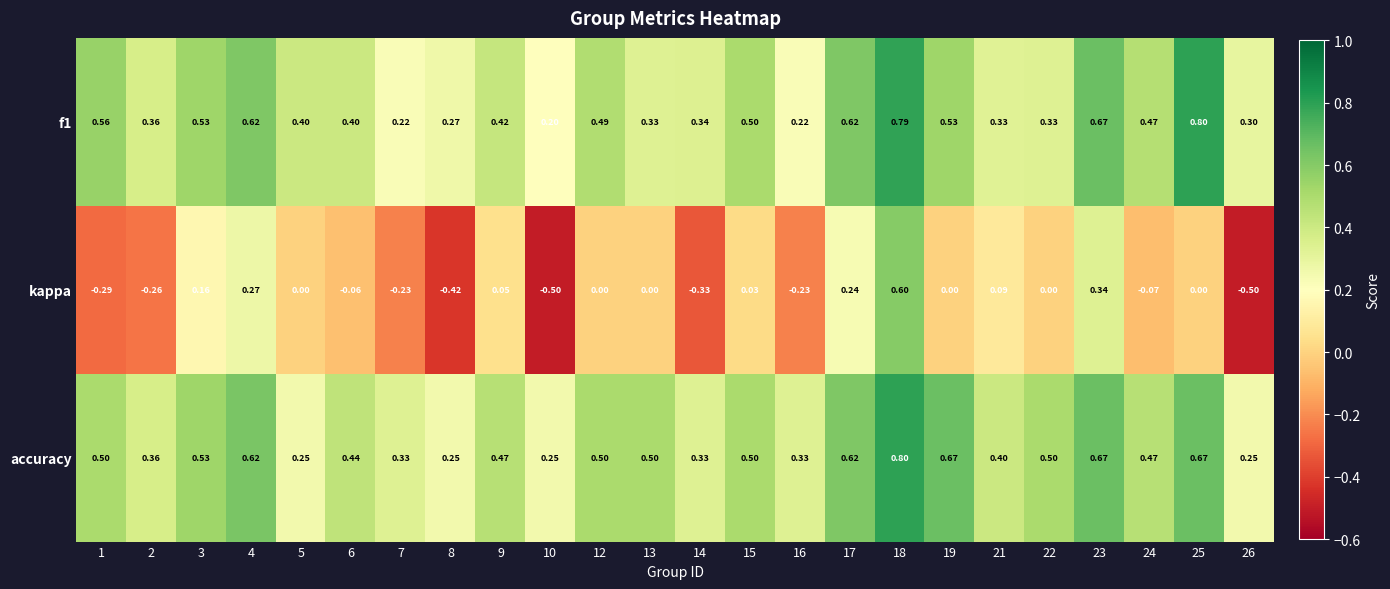

At which category does the chart reach its minimum across all series?

10